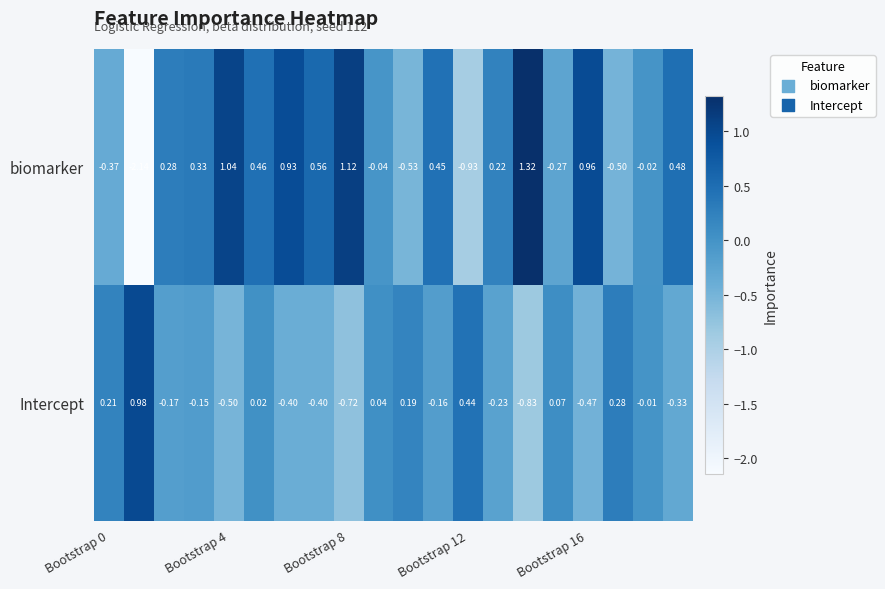

Which series has the widest spread of values?

biomarker